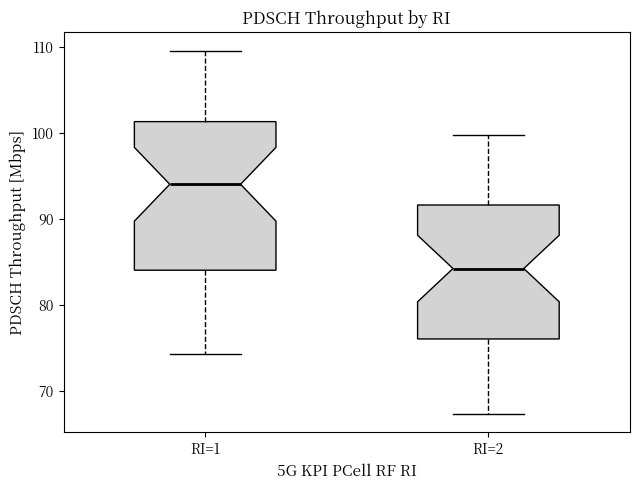

Where does the lower whisker of the box for RI=2 end on the y-axis? The values are not printed on the chart, so give them approximately, as read against the axis.

67